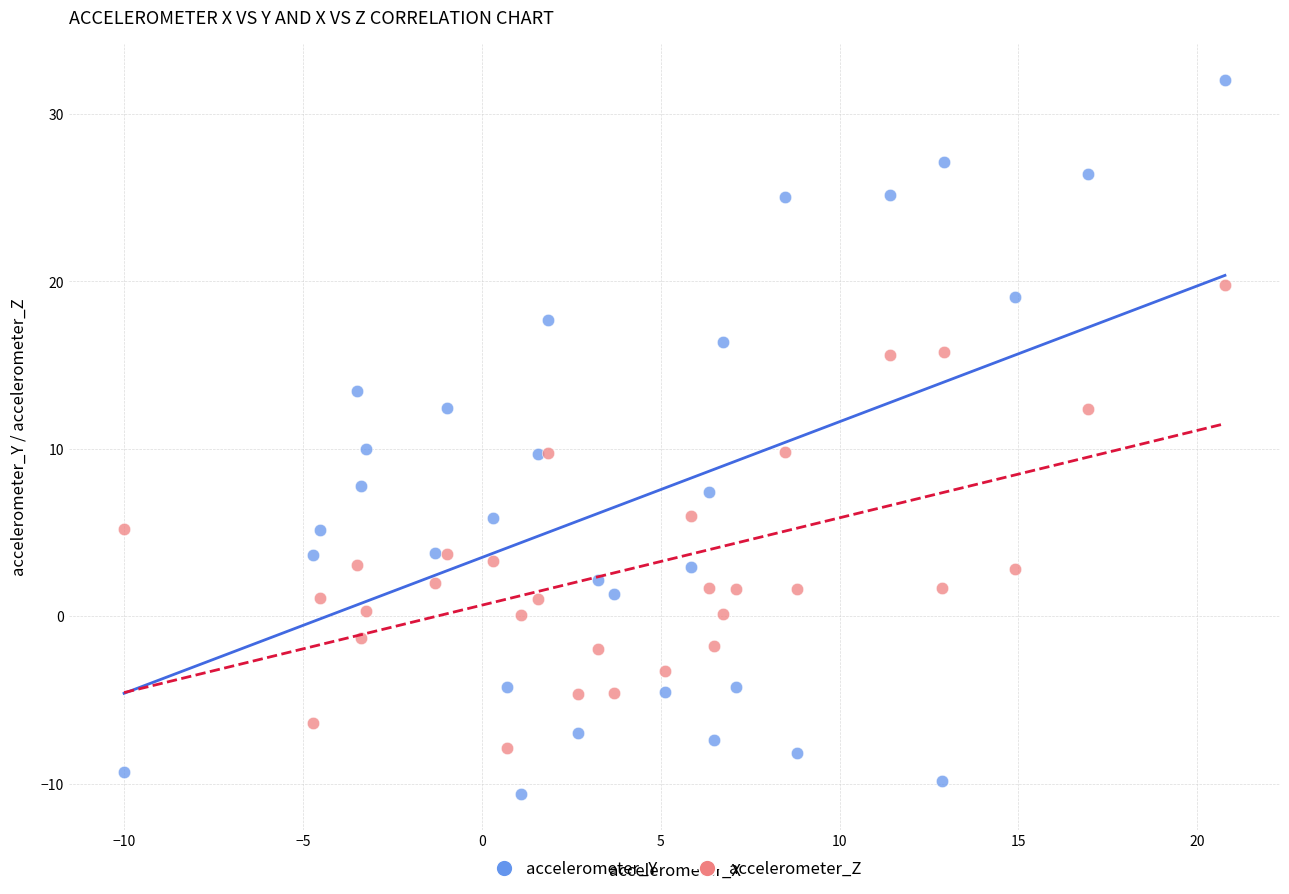

Which series has the largest Y range (max minus min)?

accelerometer_Y